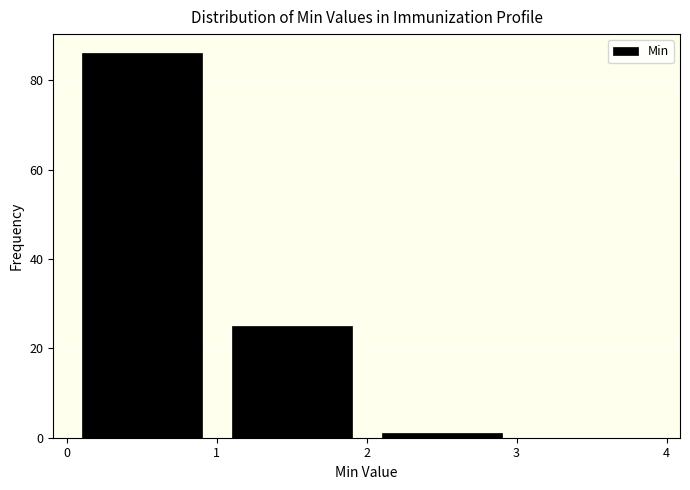

Reading left to right, transcribe this chart: for each bar, give the range it covers on the x-axis and its height. The values are not printed on the chart, so give them approximately, as read against the axis.

0 to 1: 86
1 to 2: 26
2 to 3: under 2
3 to 4: 0